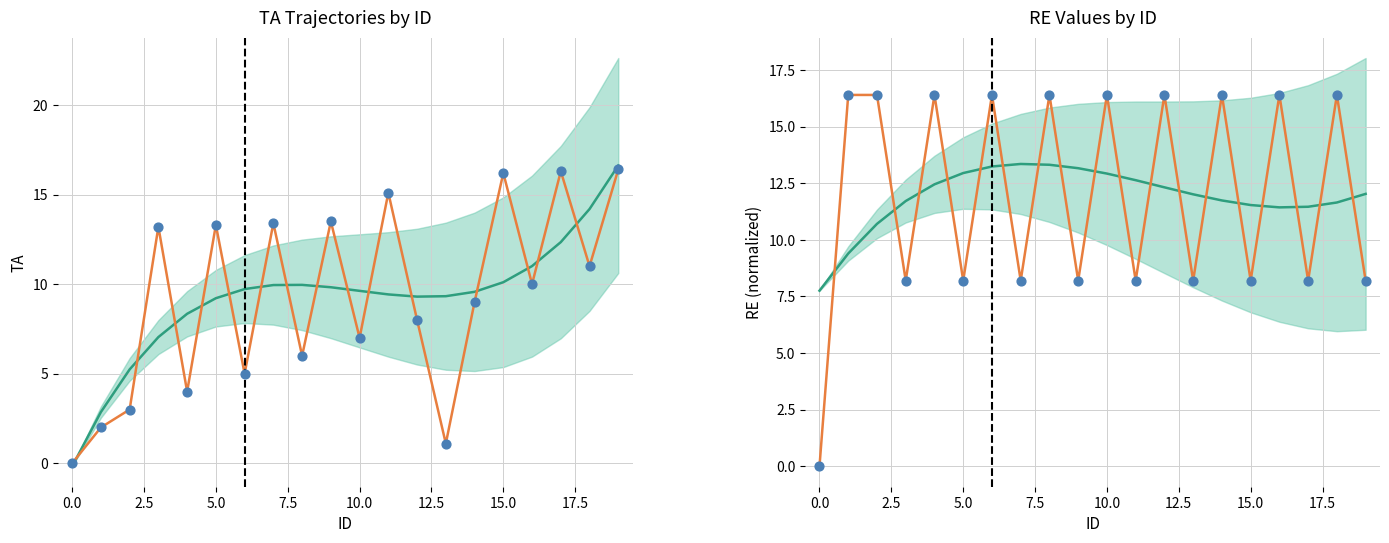

Which series contains the lowest Y value?

Fitted